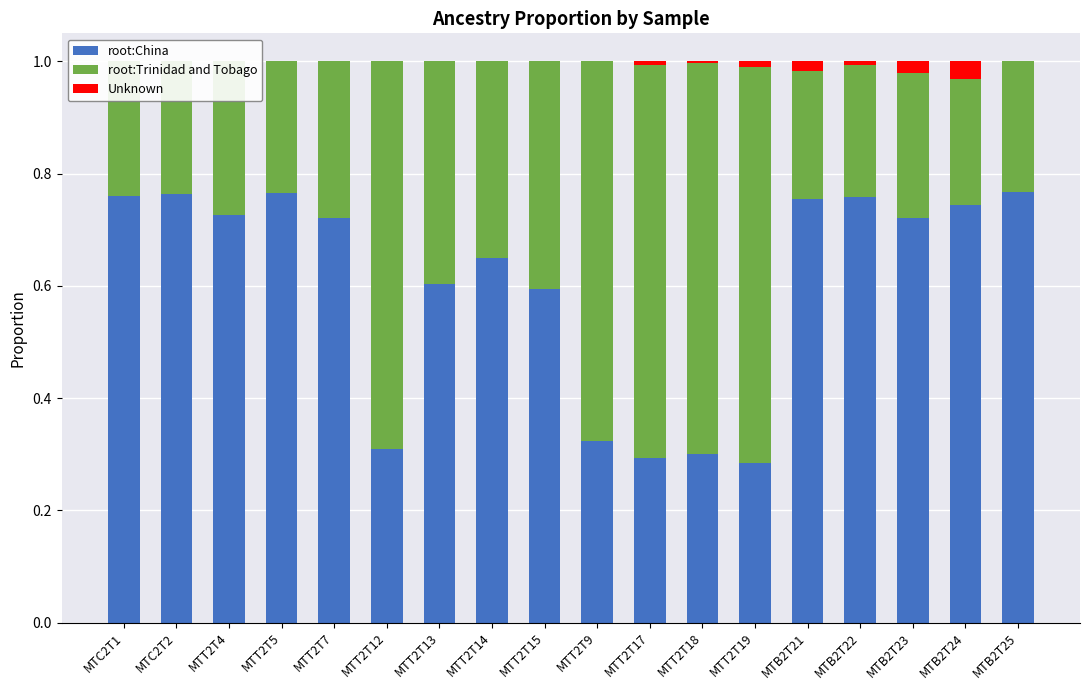

Which series has the widest spread of values?

root:China